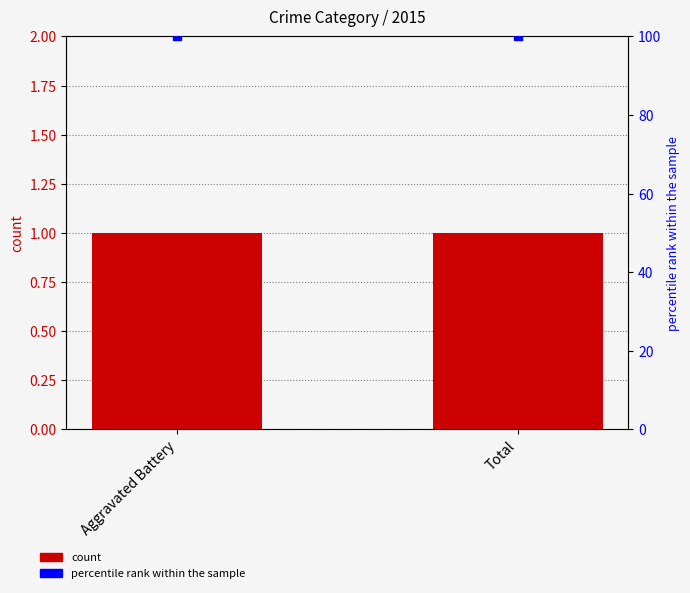

At which category is the sum across all series the highest?

Aggravated Battery